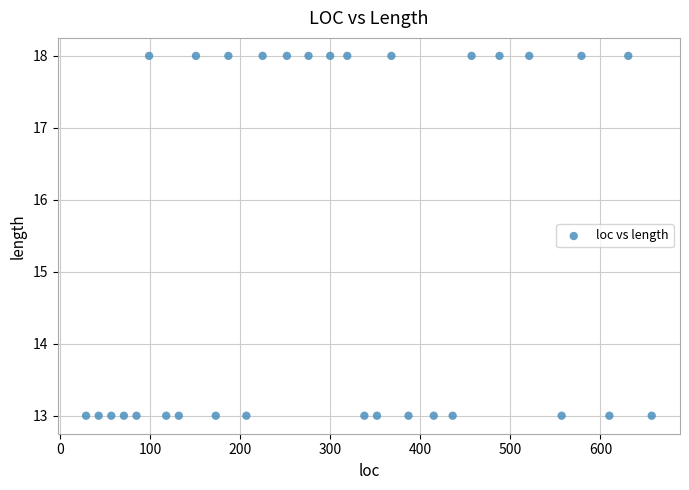

What is the range of X values (max minus min)?

628